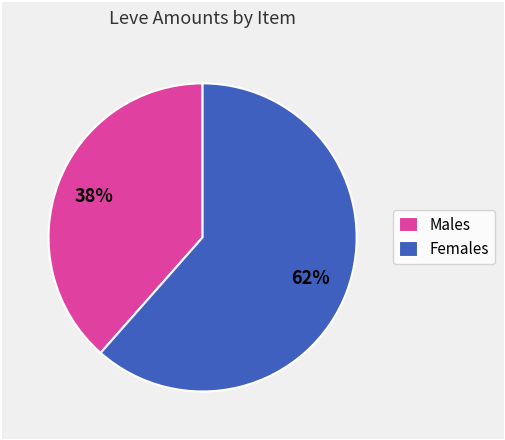

Which category has the smallest portion of the pie?

Males